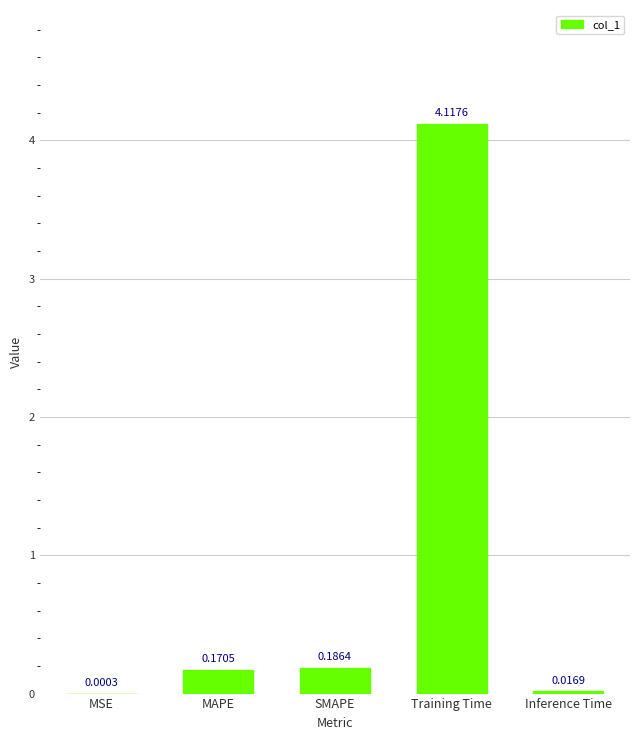

At which category does the chart reach its peak across all series?

Training Time